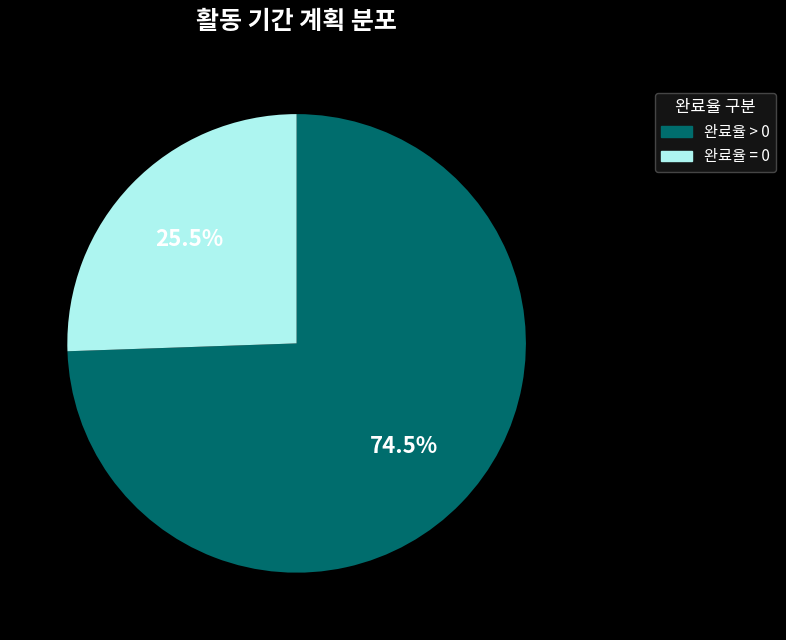

Does any single category account for the majority?

Yes